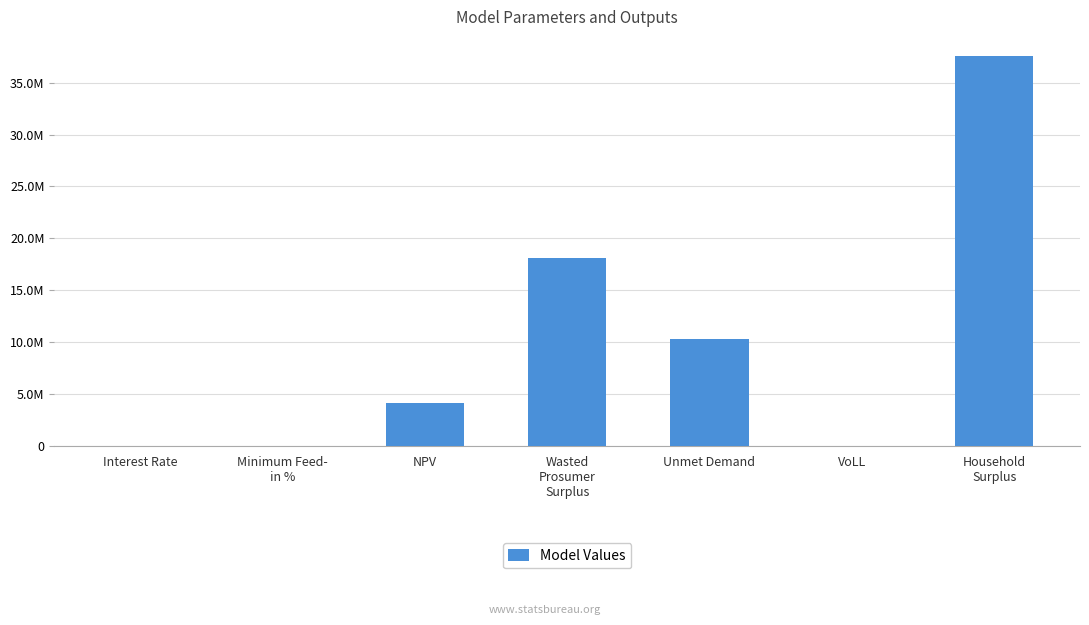

At which category does the chart reach its peak across all series?

Household
Surplus